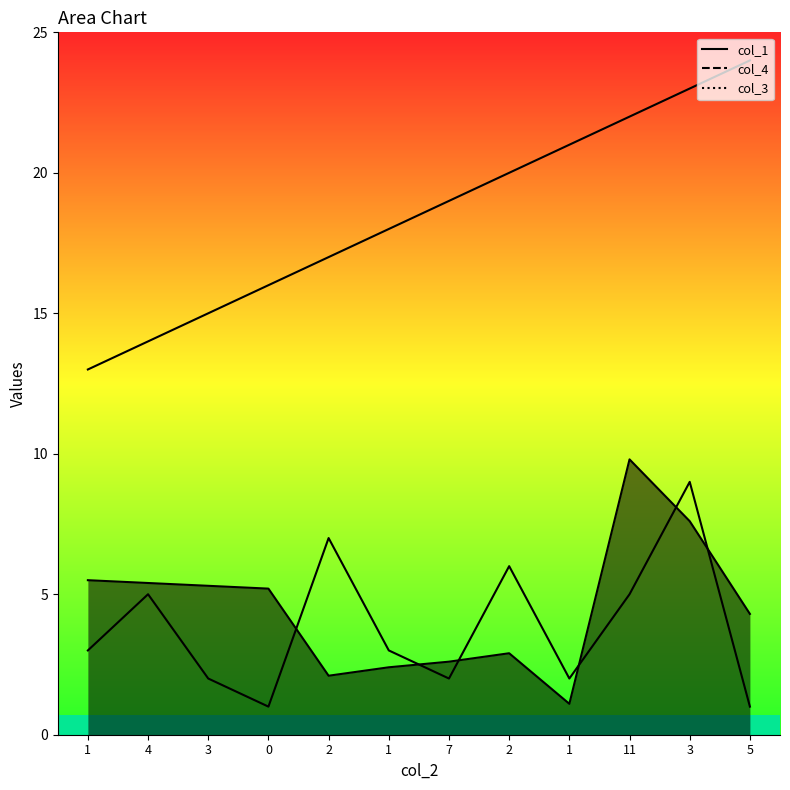

List the series in order of their peak value, lowest first.

col_3, col_1, col_4